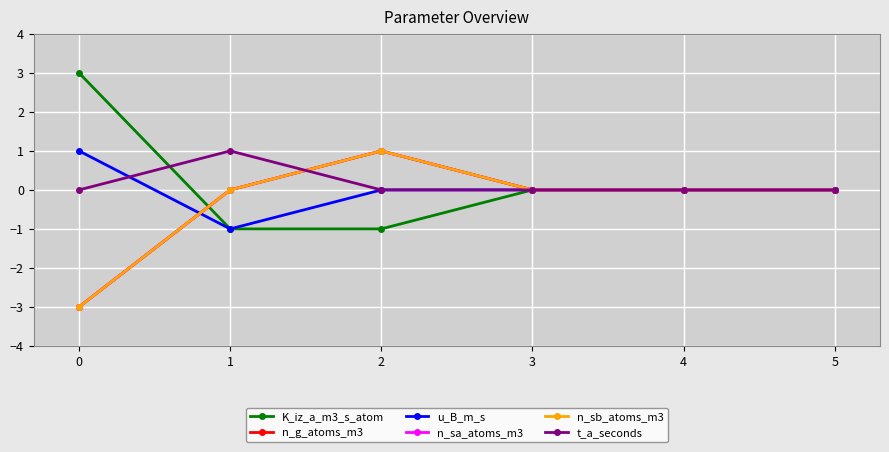

The value of u_B_m_s at 3 is -1. True or false?

False